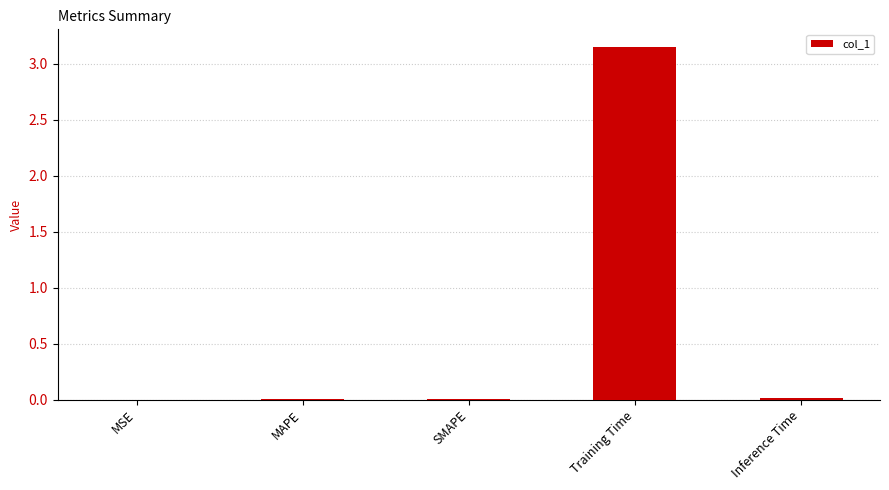

Between Training Time and Inference Time, which is larger?

Training Time